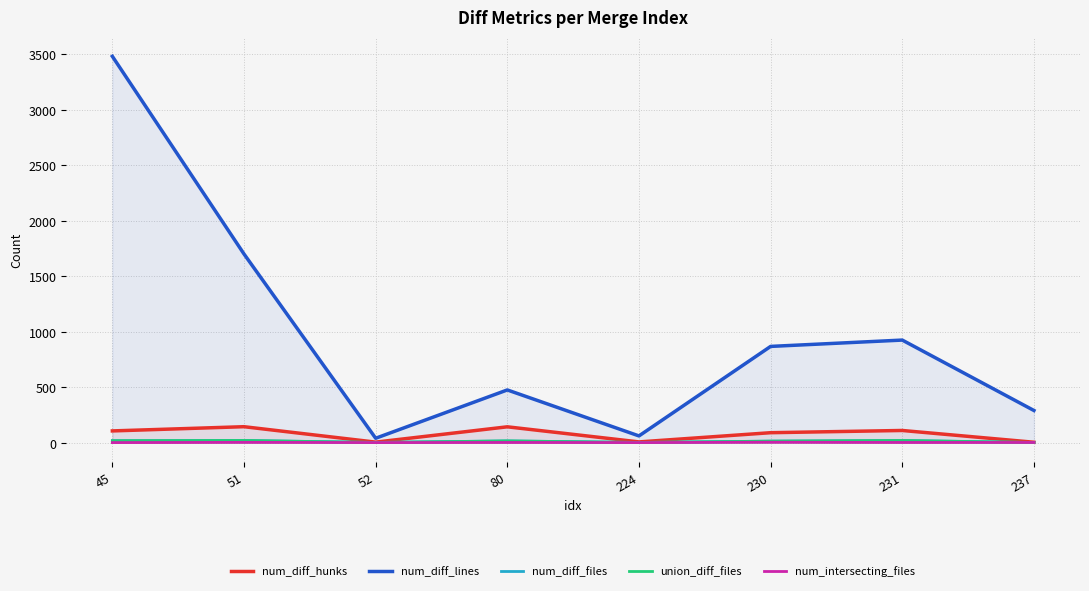

True or false: num_intersecting_files has a value of 2 at 45.

True